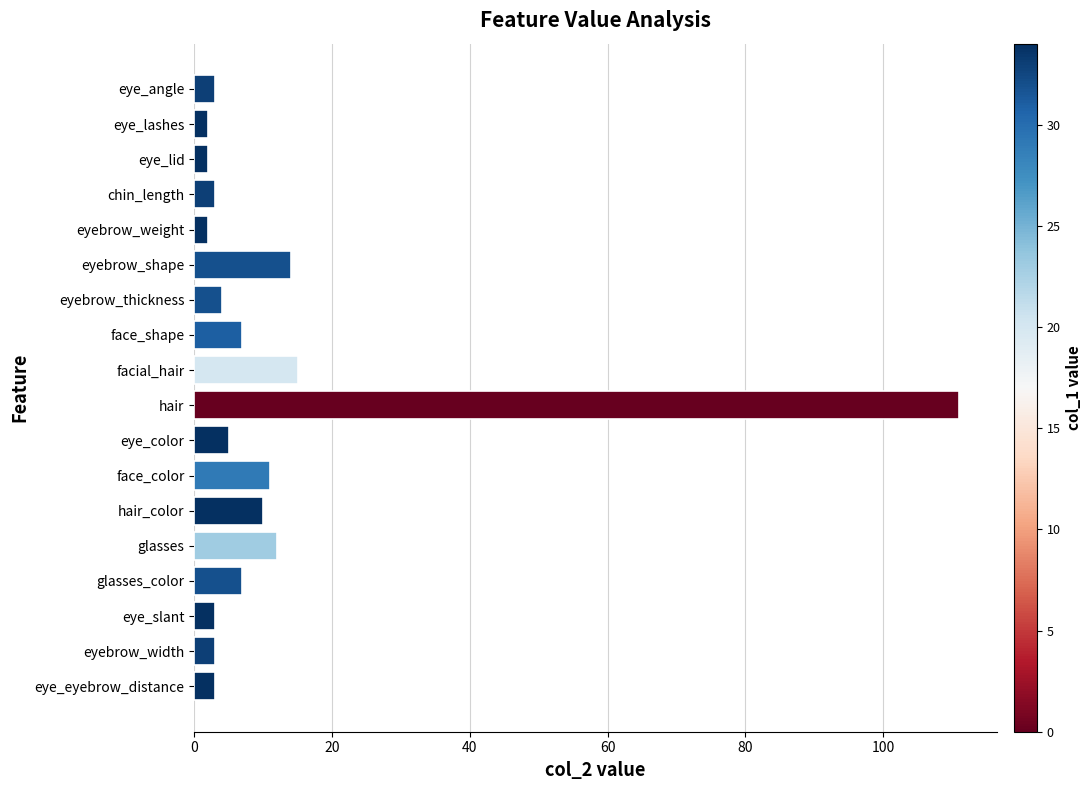

What is the difference between the maximum and second lowest values?

109